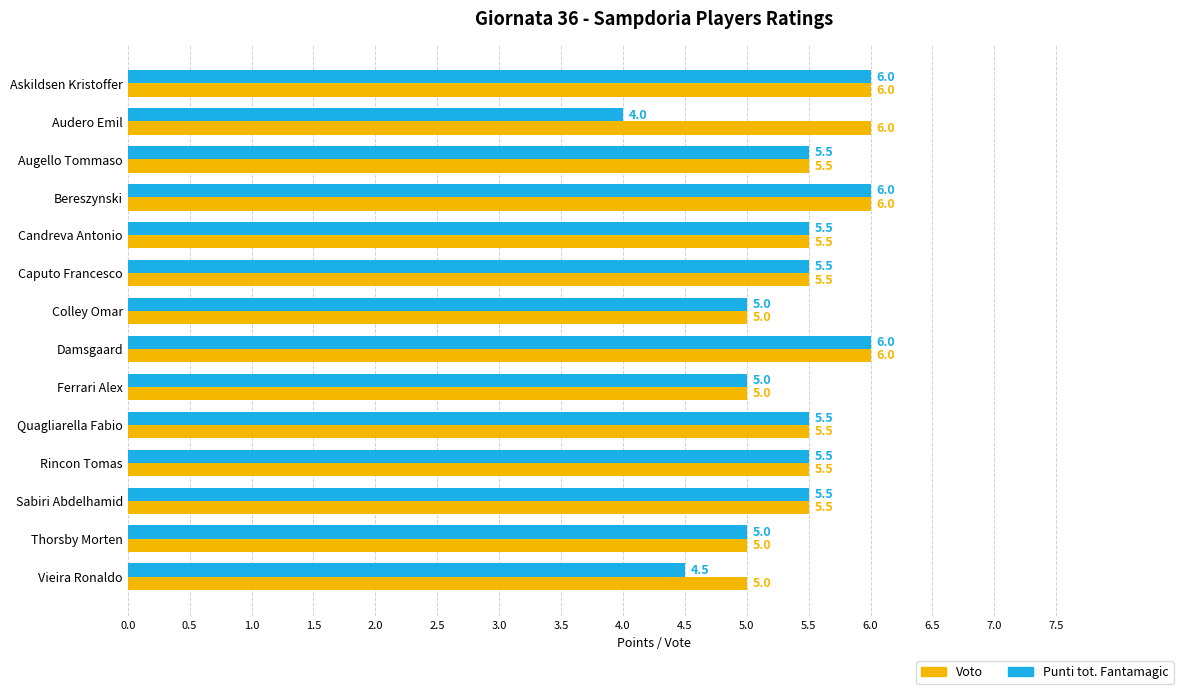

What is the lowest value of the Voto series?

5.0